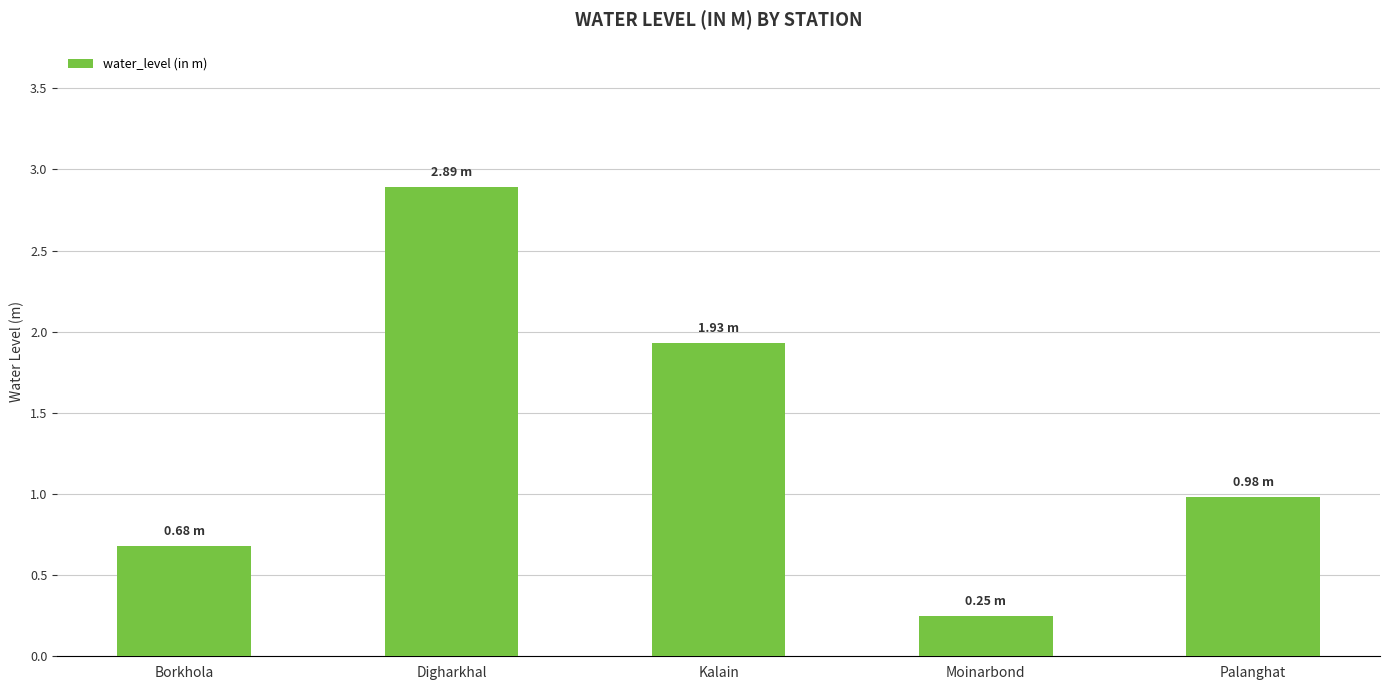

Rank the categories by value from lowest to highest.

Moinarbond, Borkhola, Palanghat, Kalain, Digharkhal